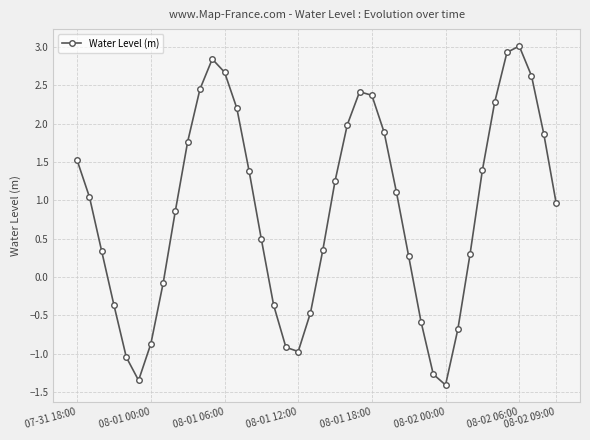

What is the sum of all values?

34.2